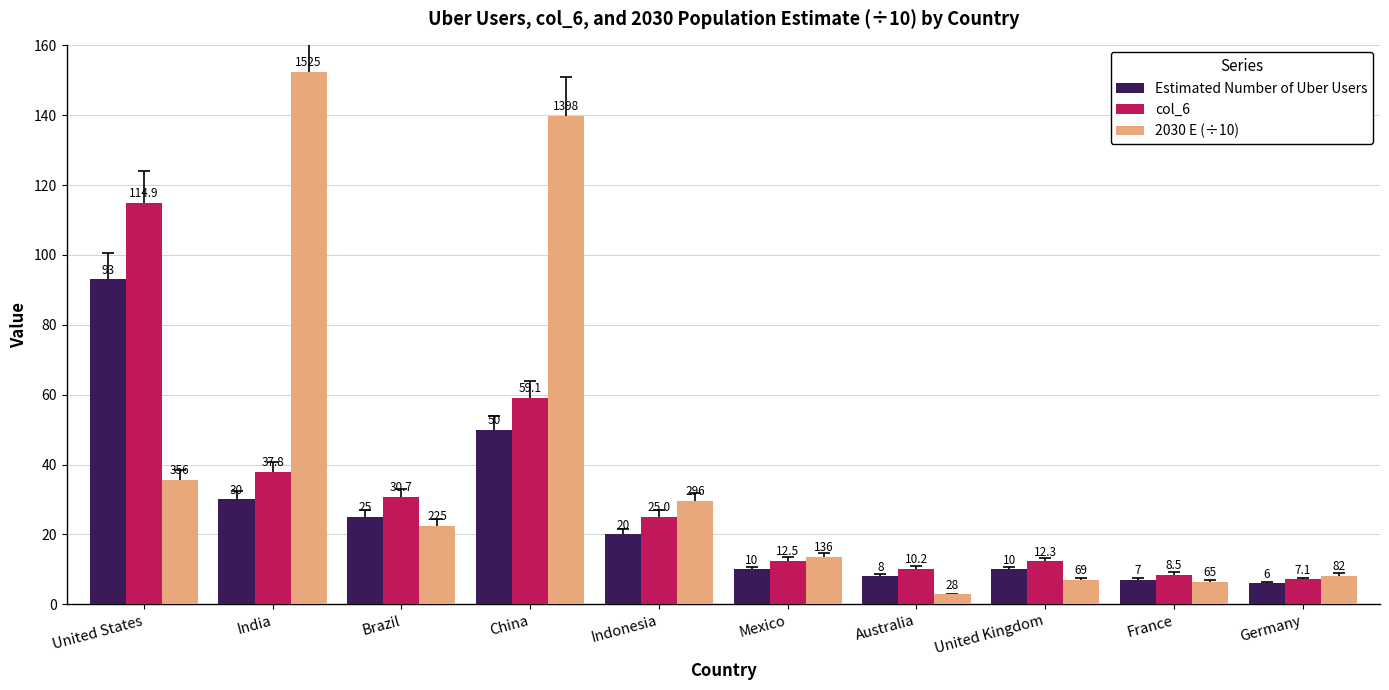

What is the smallest value displayed?

2.8